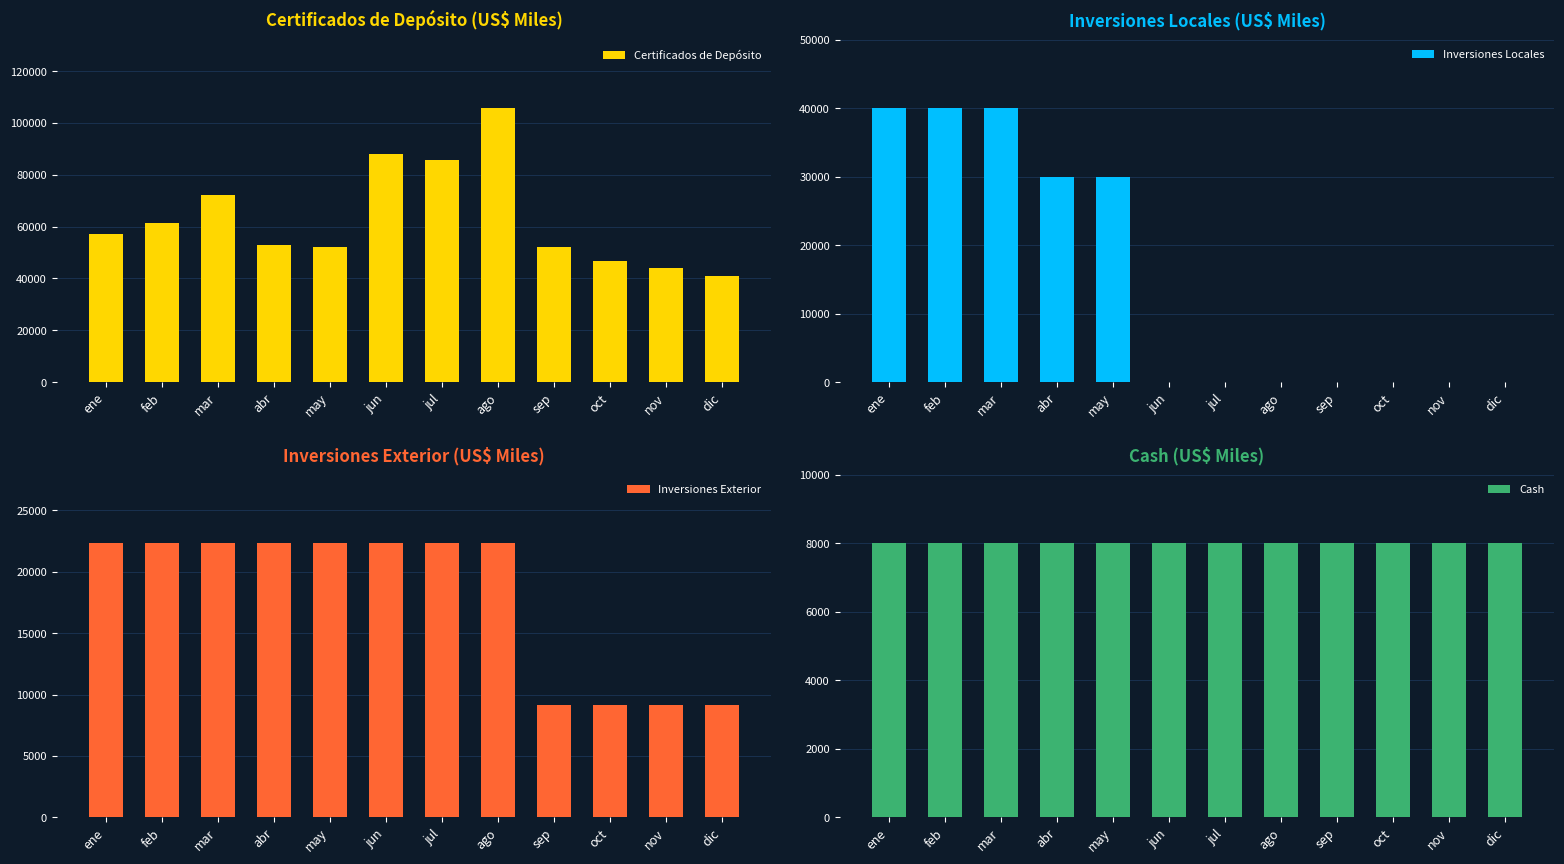

Which series has the largest range (max minus min)?

Certificados de Depósito